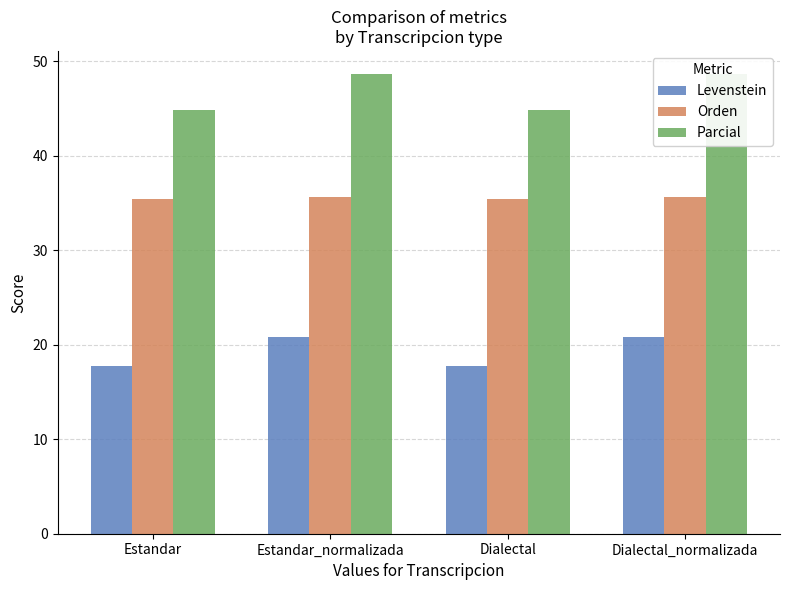

Does the chart contain stacked bars?

No